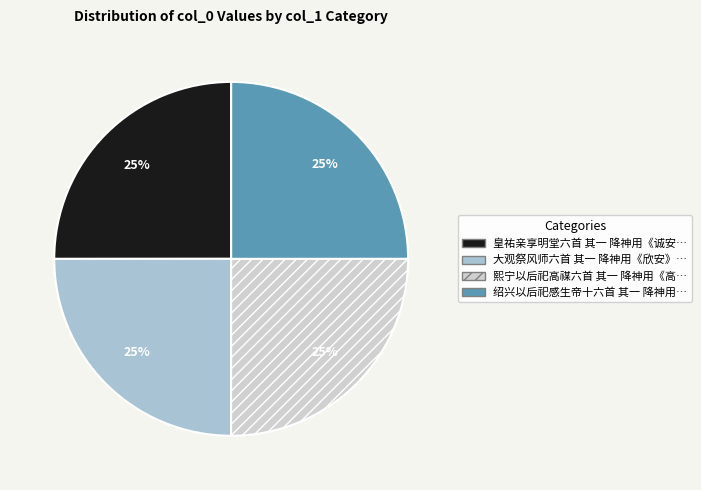

Is there any slice that represents more than half of the pie?

No